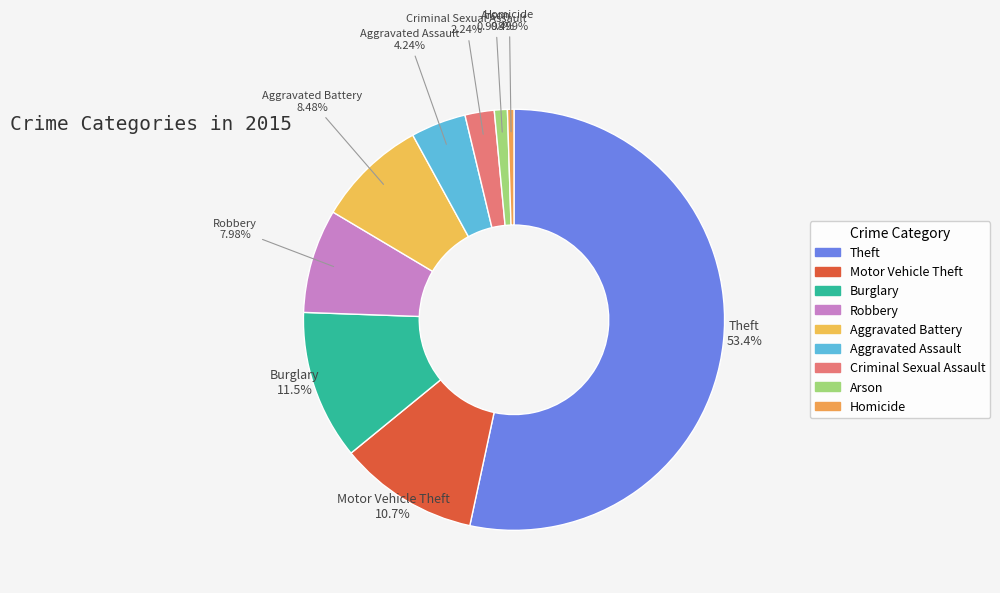

Does any single category account for the majority?

Yes